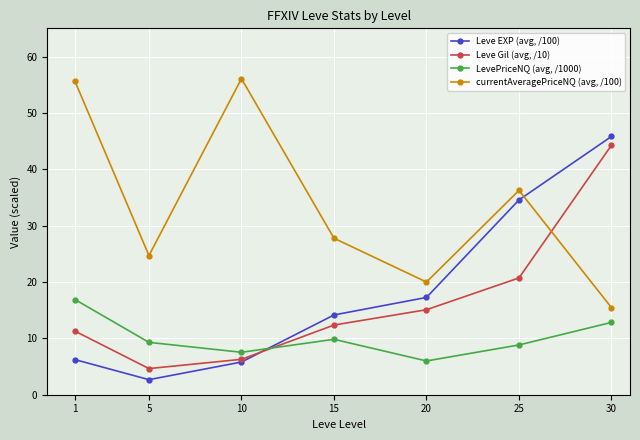

At 25, list the series in order from smallest to largest.

LevePriceNQ (avg, /1000), Leve Gil (avg, /10), Leve EXP (avg, /100), currentAveragePriceNQ (avg, /100)